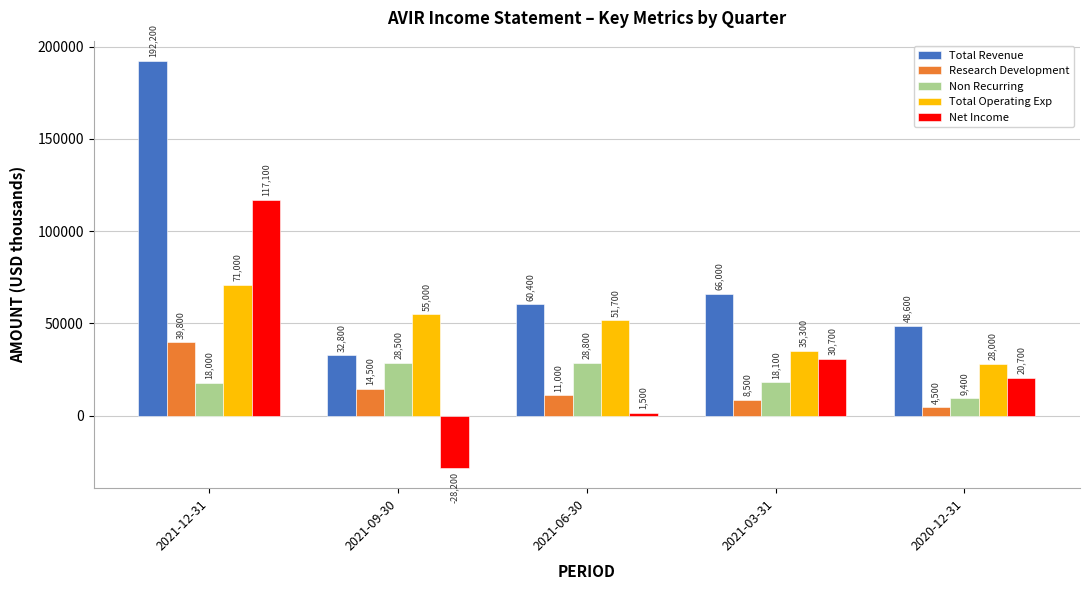

At how many categories does at least one series exceed 167989?

1